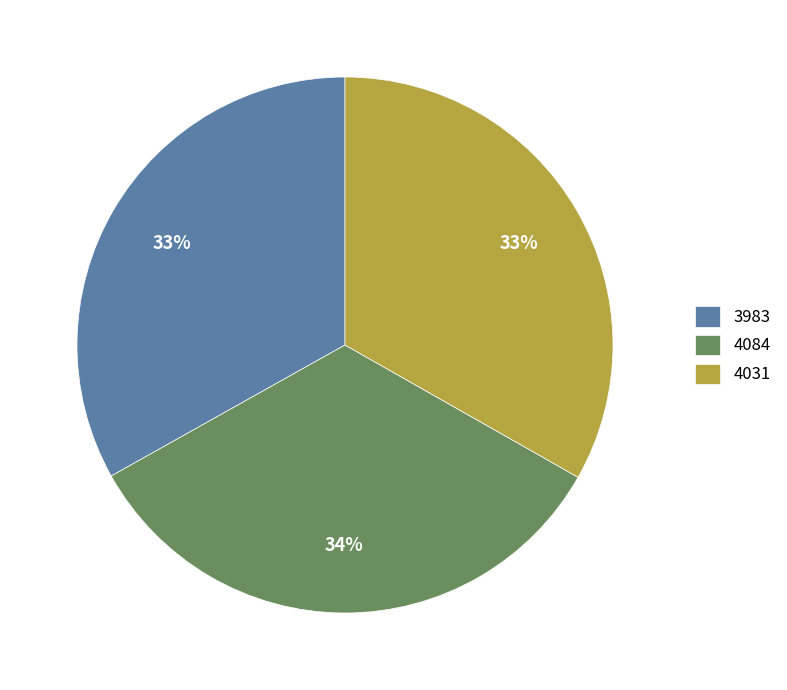

The 4031 slice represents 33% of the pie. True or false?

True